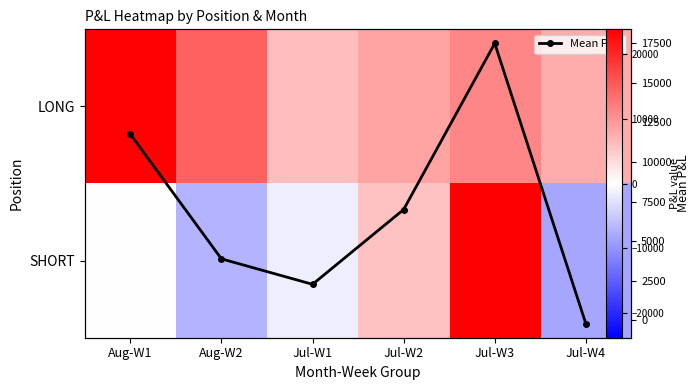

How many values in the SHORT series exceed 0?

2